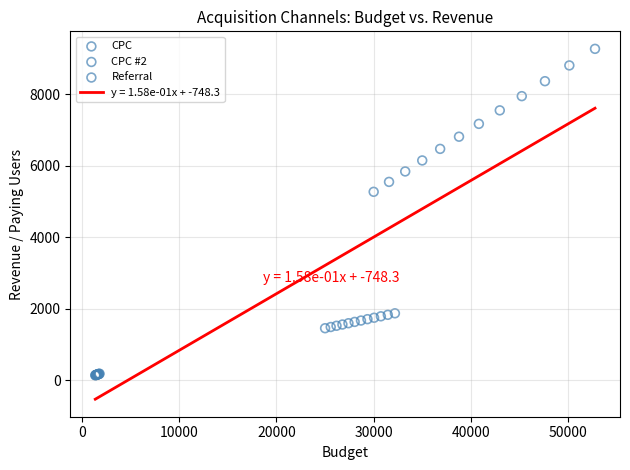

Which series contains the lowest Y value?

Referral